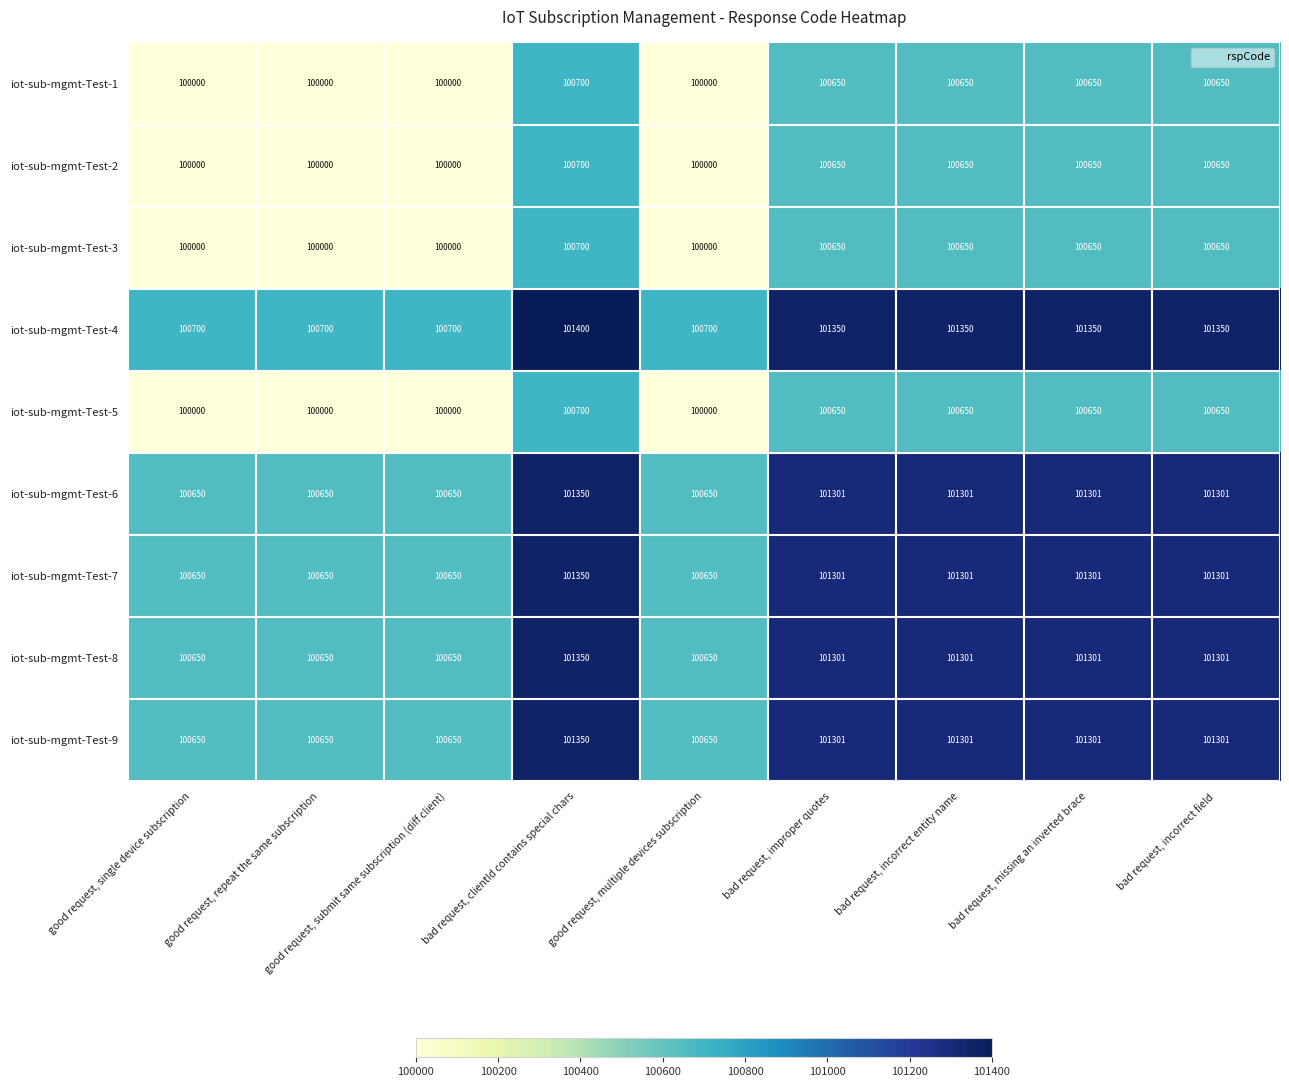

What is the sum of the iot-sub-mgmt-Test-4 values at good request, single device subscription and bad request, clientId contains special chars?

202100